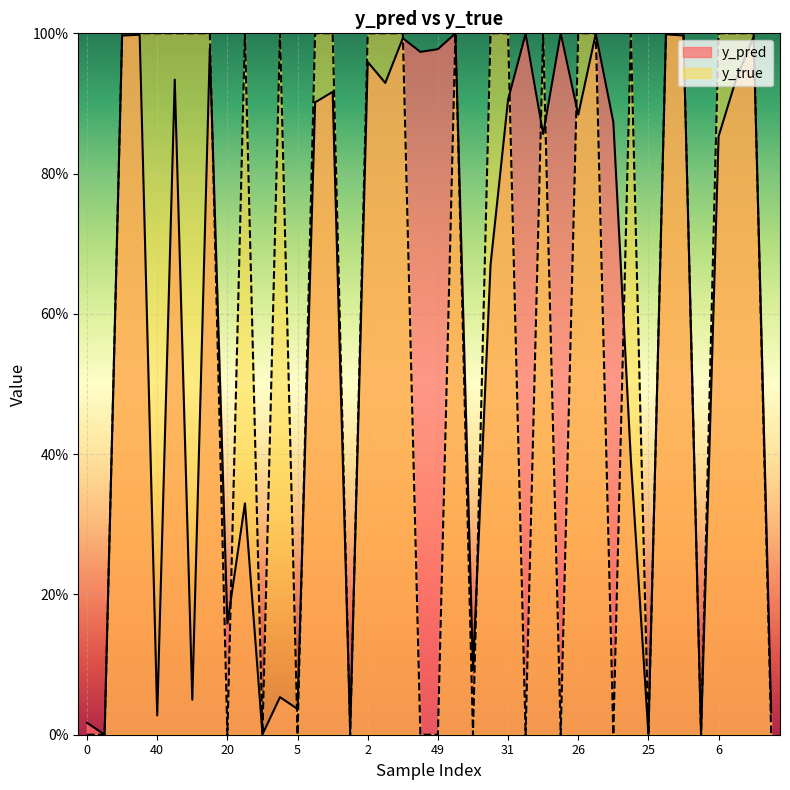

What is the difference between the maximum and second lowest values in the y_pred series?

1.0